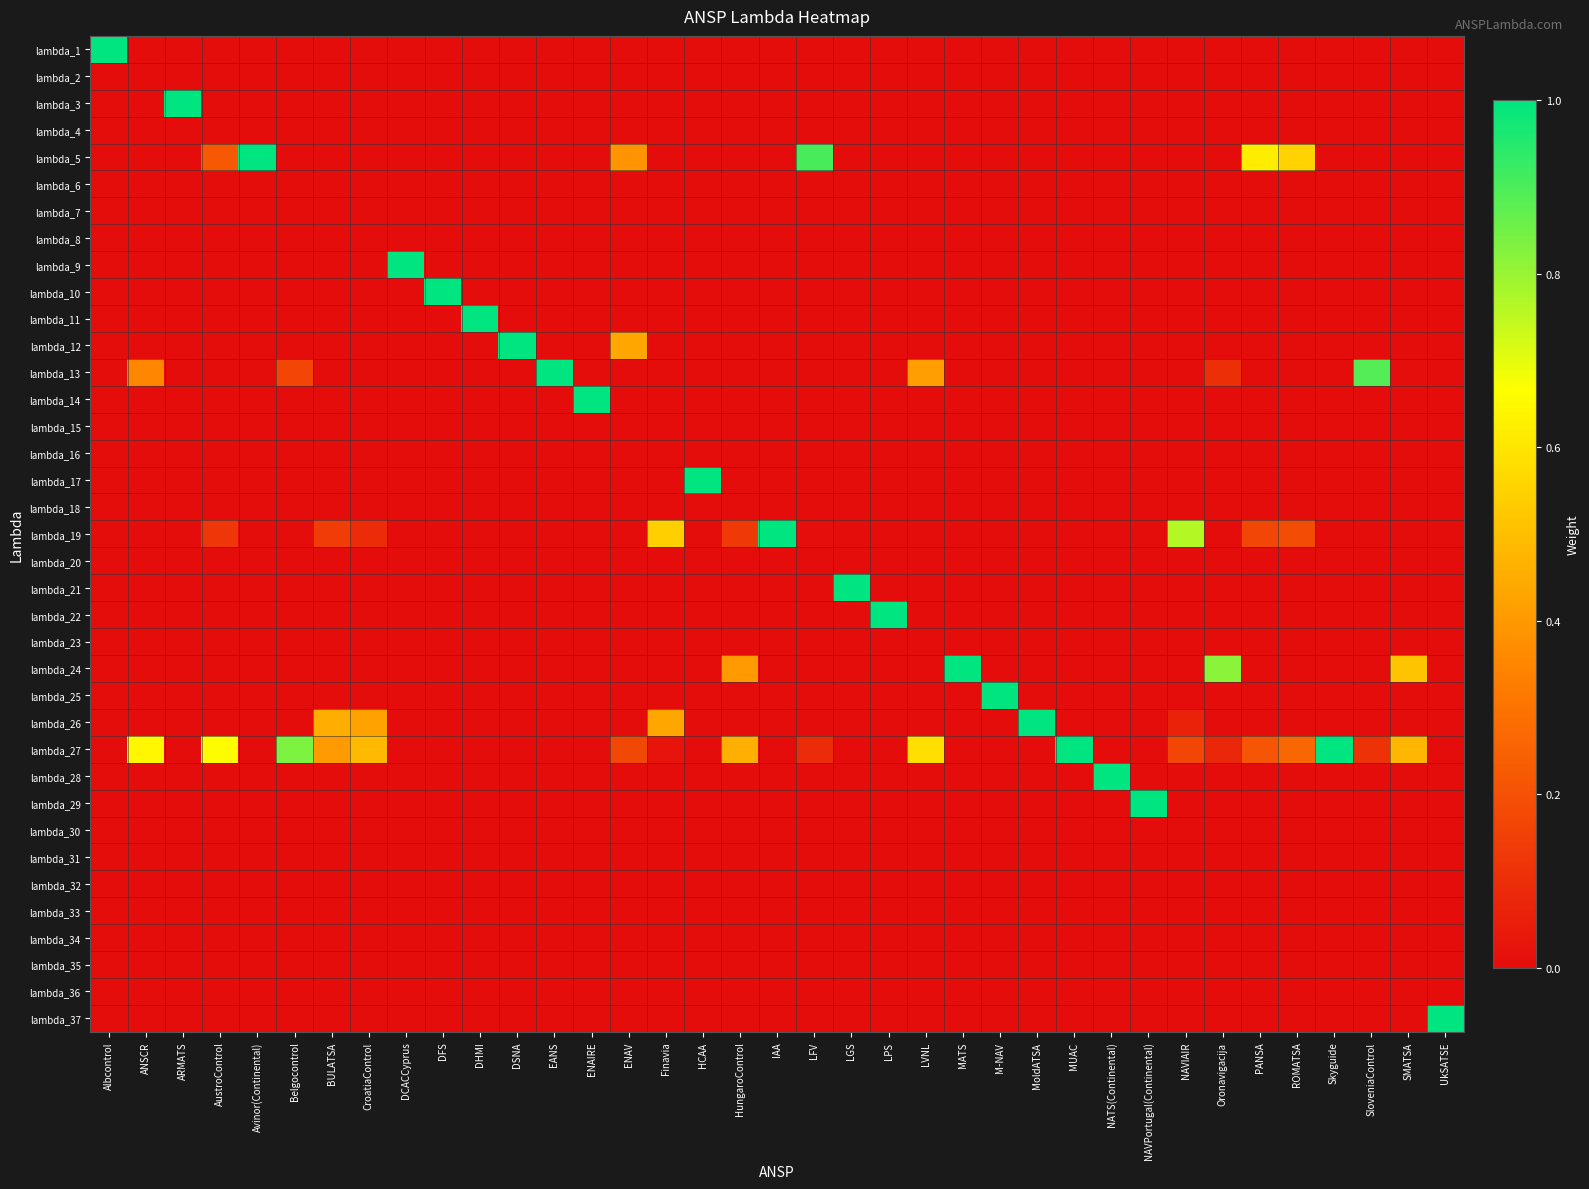

Which series changed the most between MATS and Oronavigacija?

lambda_24